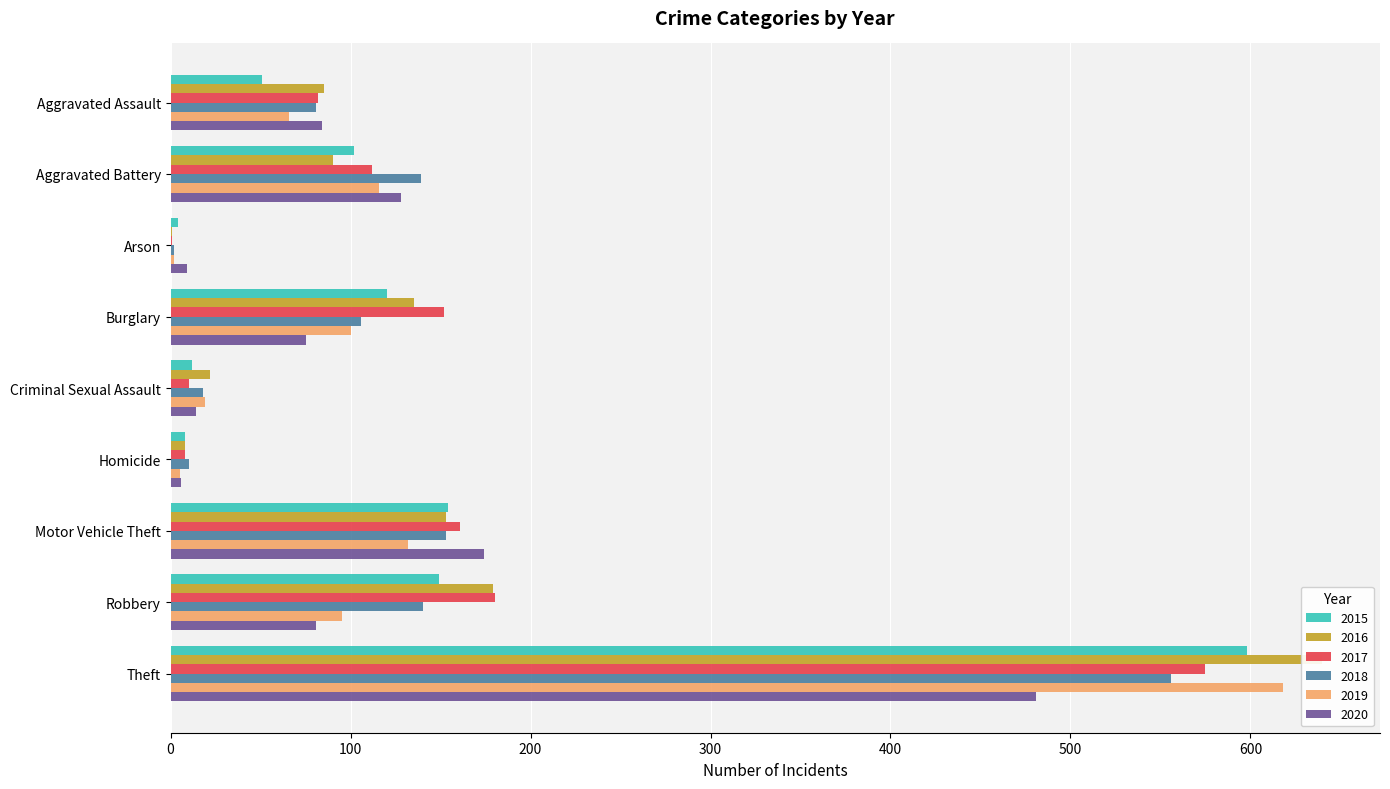

Between Aggravated Assault and Theft, which is larger?

Theft